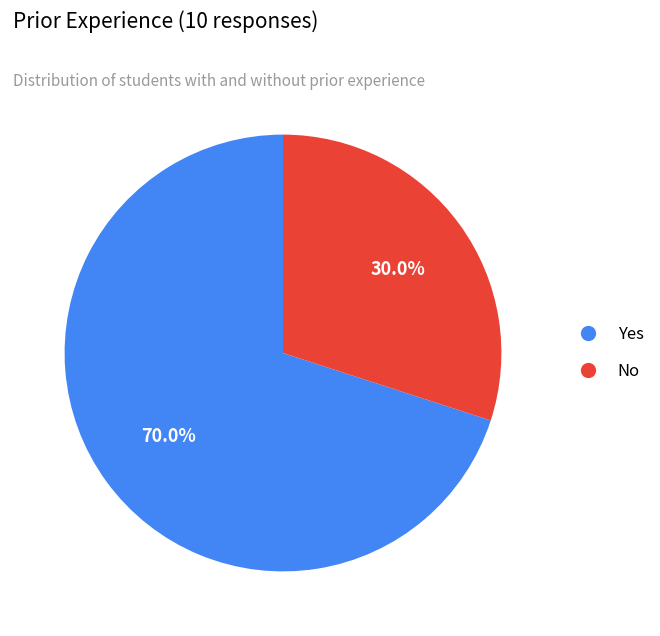

What is the largest slice in the pie chart?

Yes